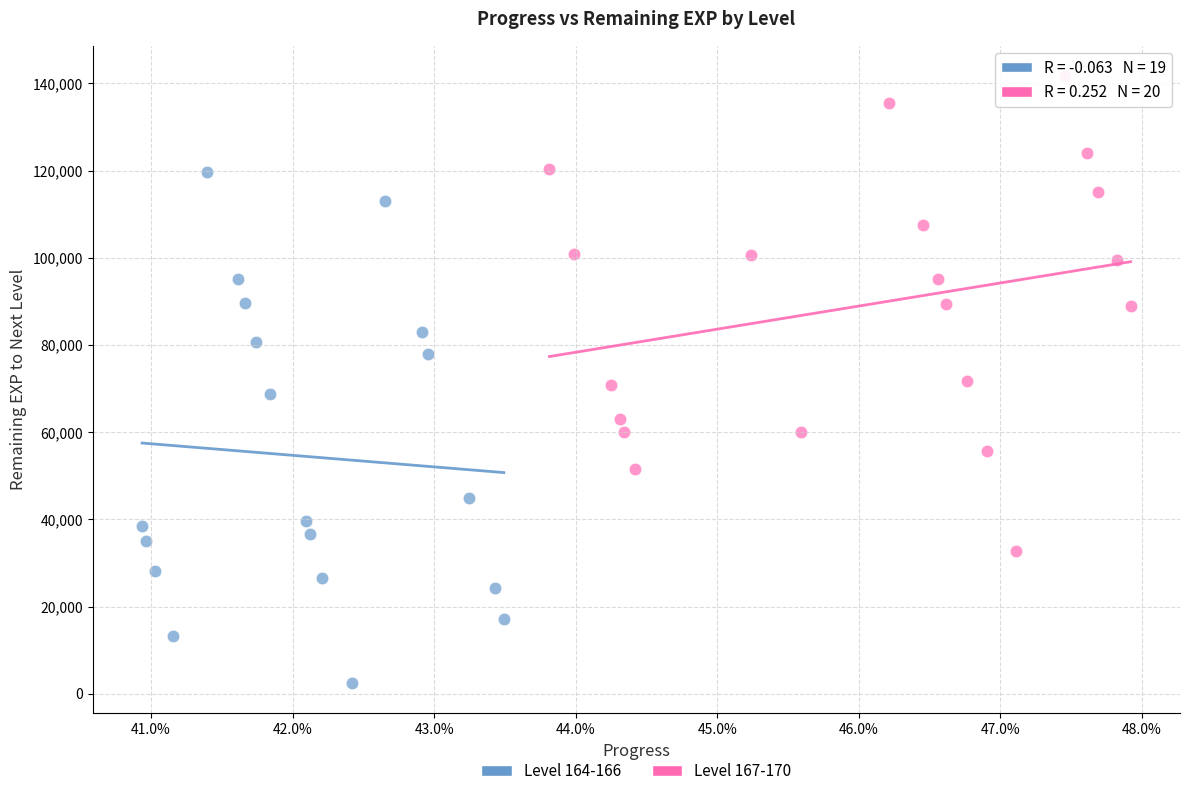

Which series has the widest spread of Y values?

Level 164-166